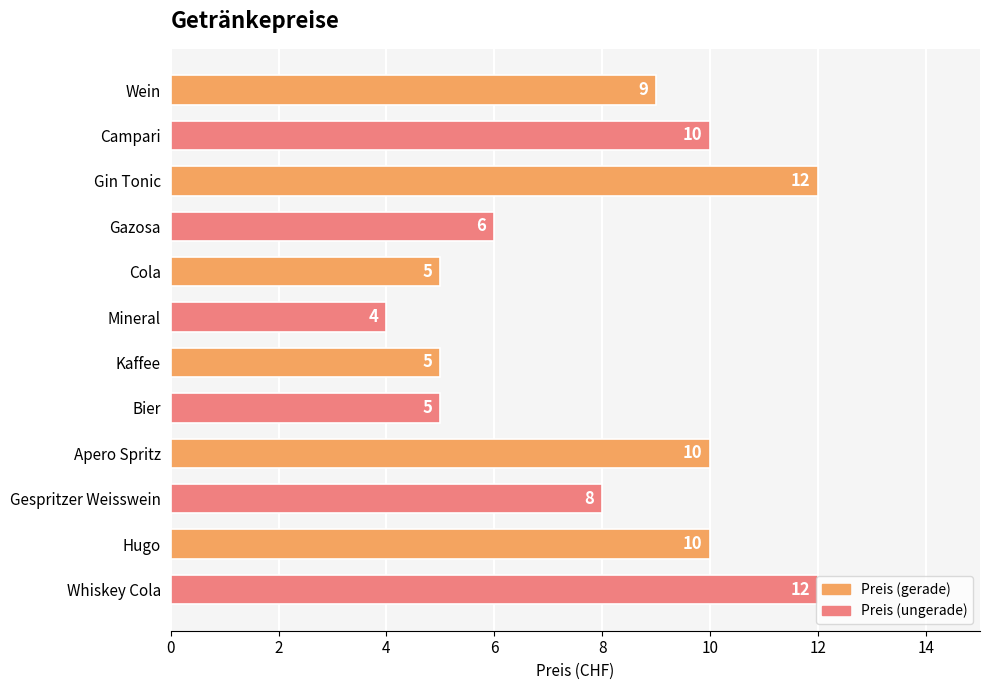

True or false: the data shows 4 at Mineral.

True